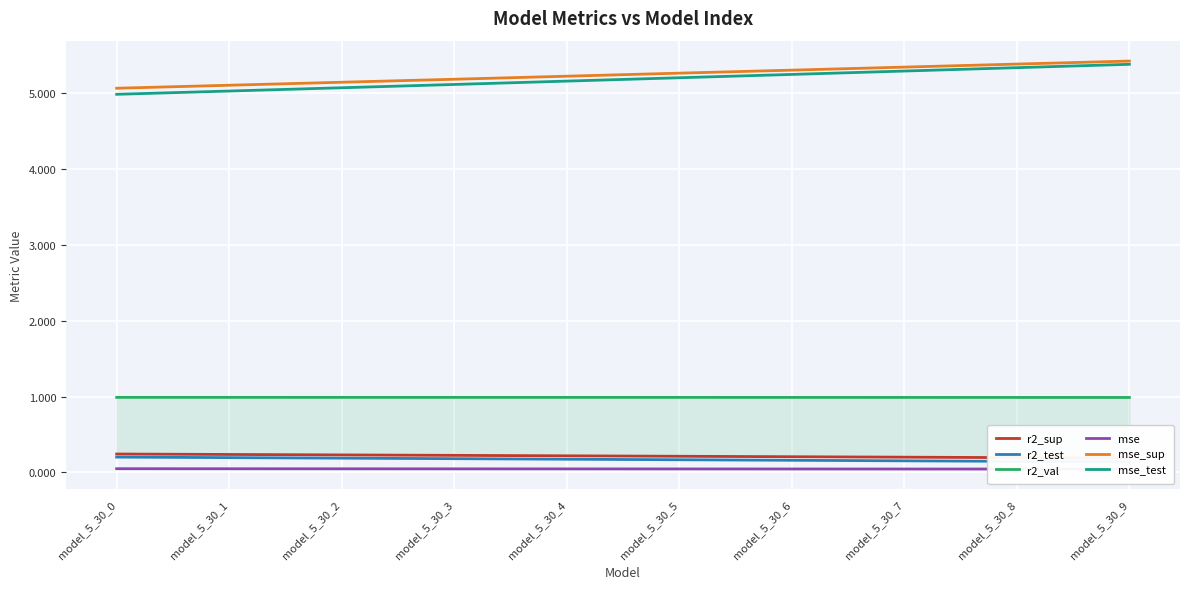

What is the sum of the r2_test values at model_5_30_8 and model_5_30_2?

0.3